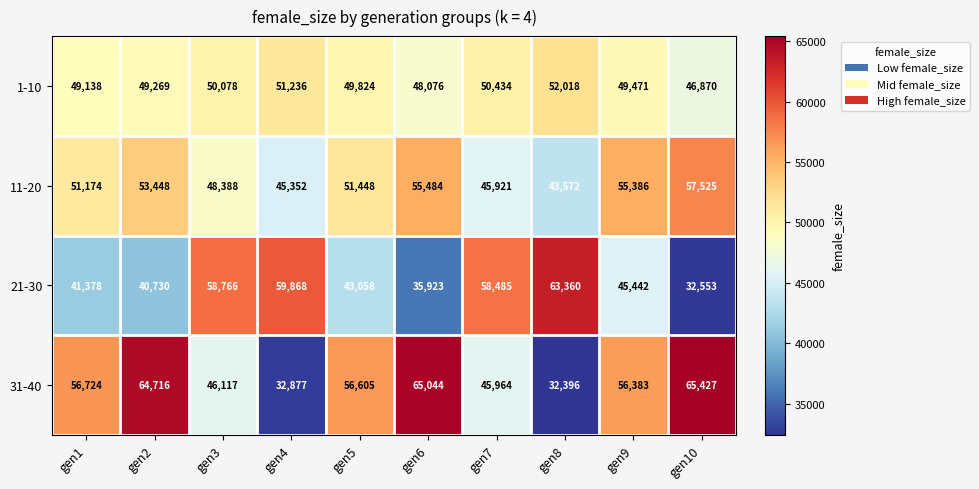

What is the difference between the maximum and second lowest values in the 11-20 series?

12173